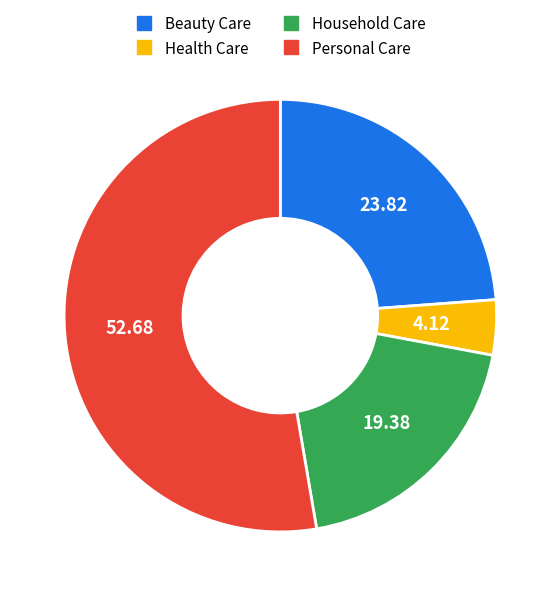

What is the smallest slice in the pie chart?

Health Care